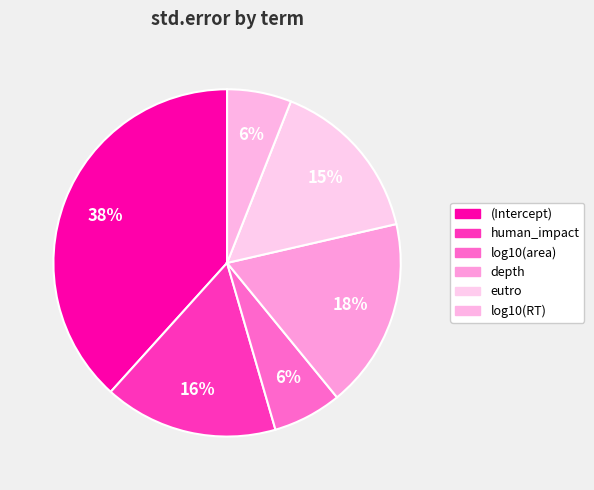

To the nearest percent, what portion does eutro represent?

15%